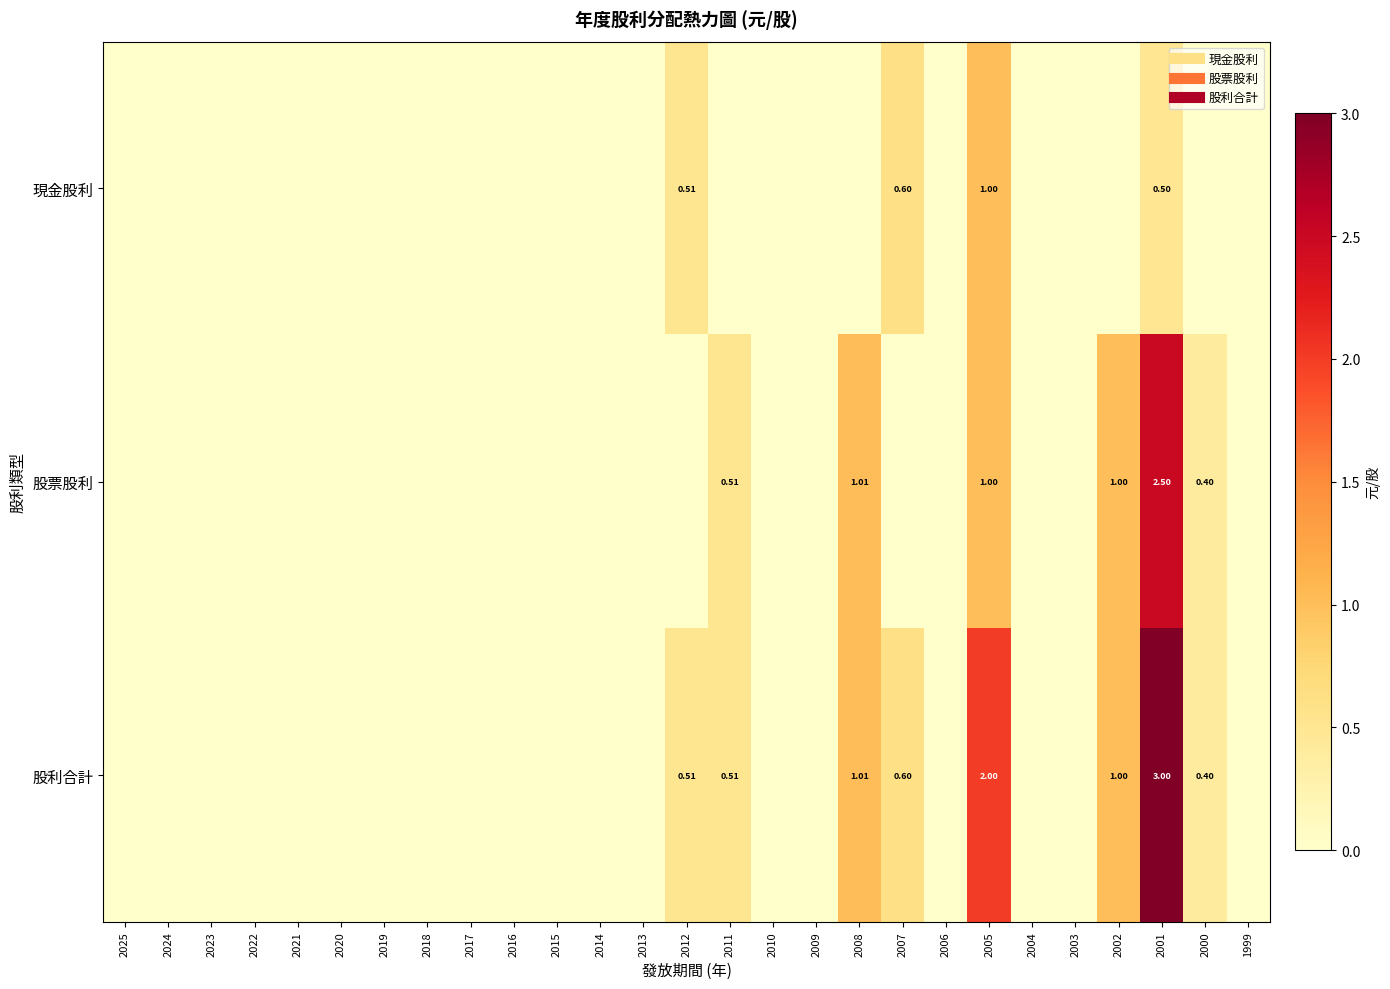

At how many categories does at least one series exceed 1?

3